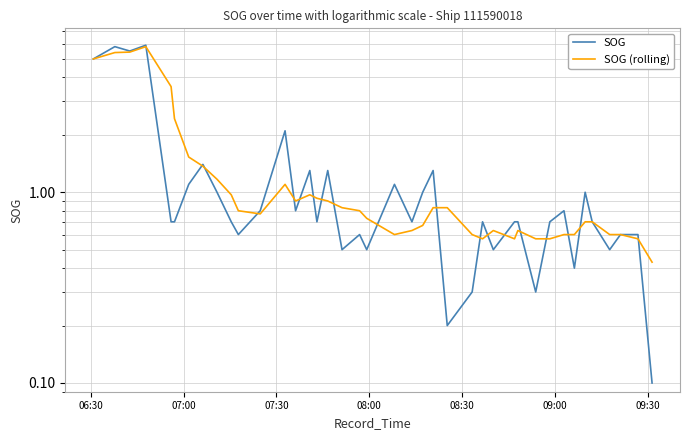

How many interior local valleys does the SOG (rolling) series have?

5